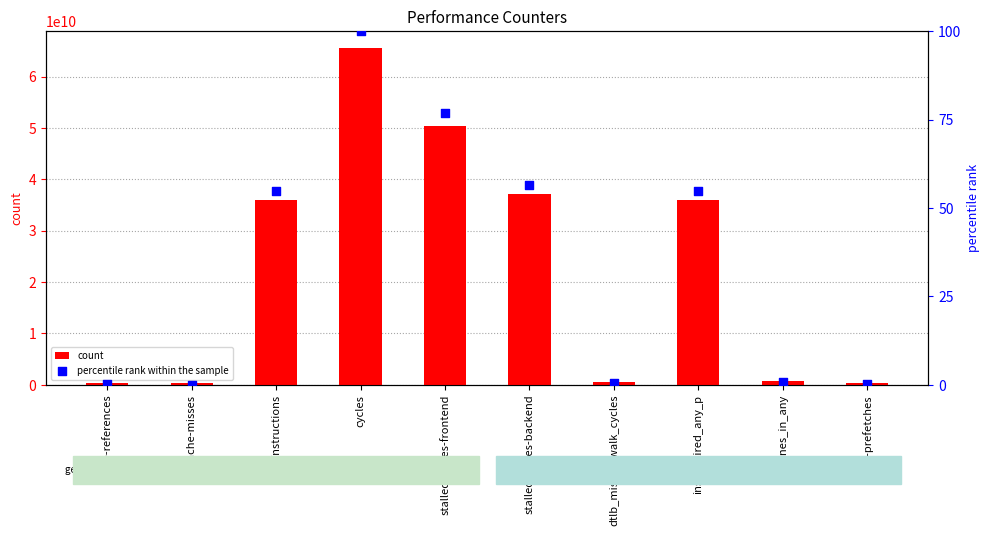

What are all the series names shown in the legend?

count, percentile rank within the sample